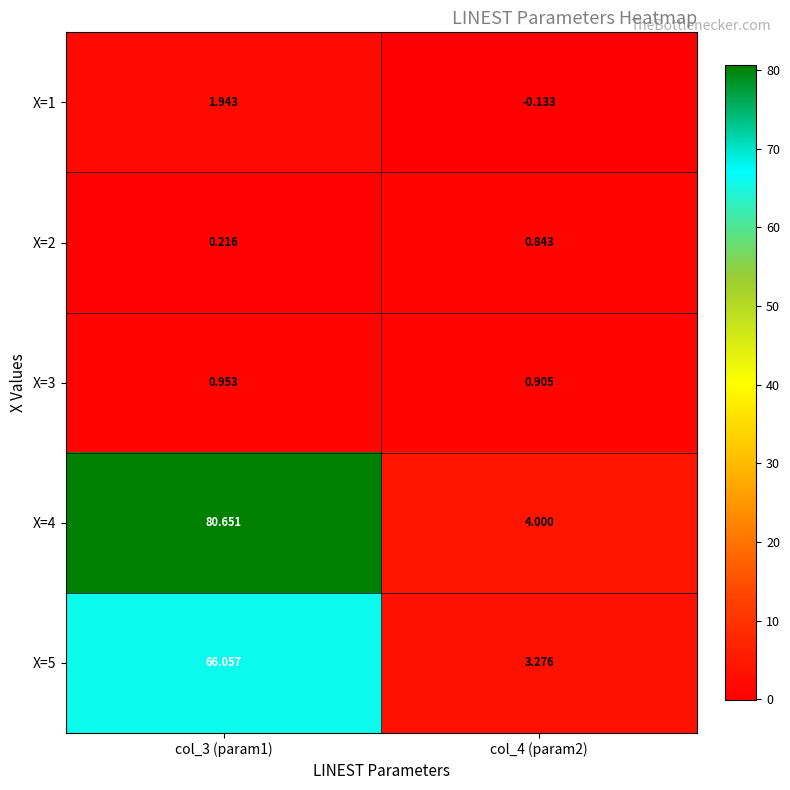

Is the value of X=4 at col_4 (param2) greater than the value of X=3 at col_3 (param1)?

Yes